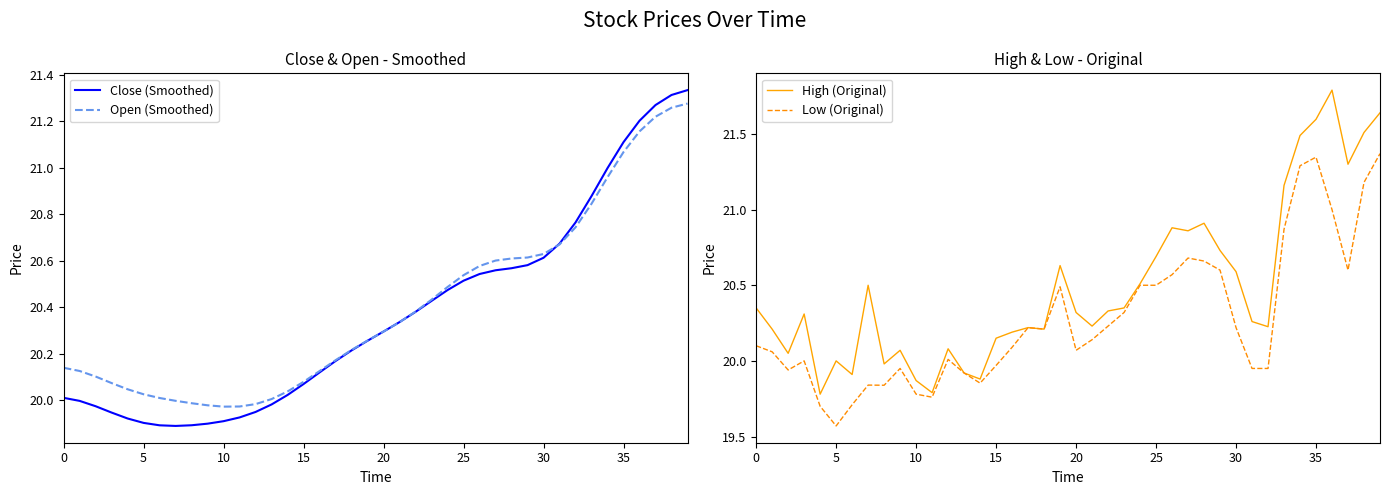

What is the maximum value for Low (Original)?

21.4